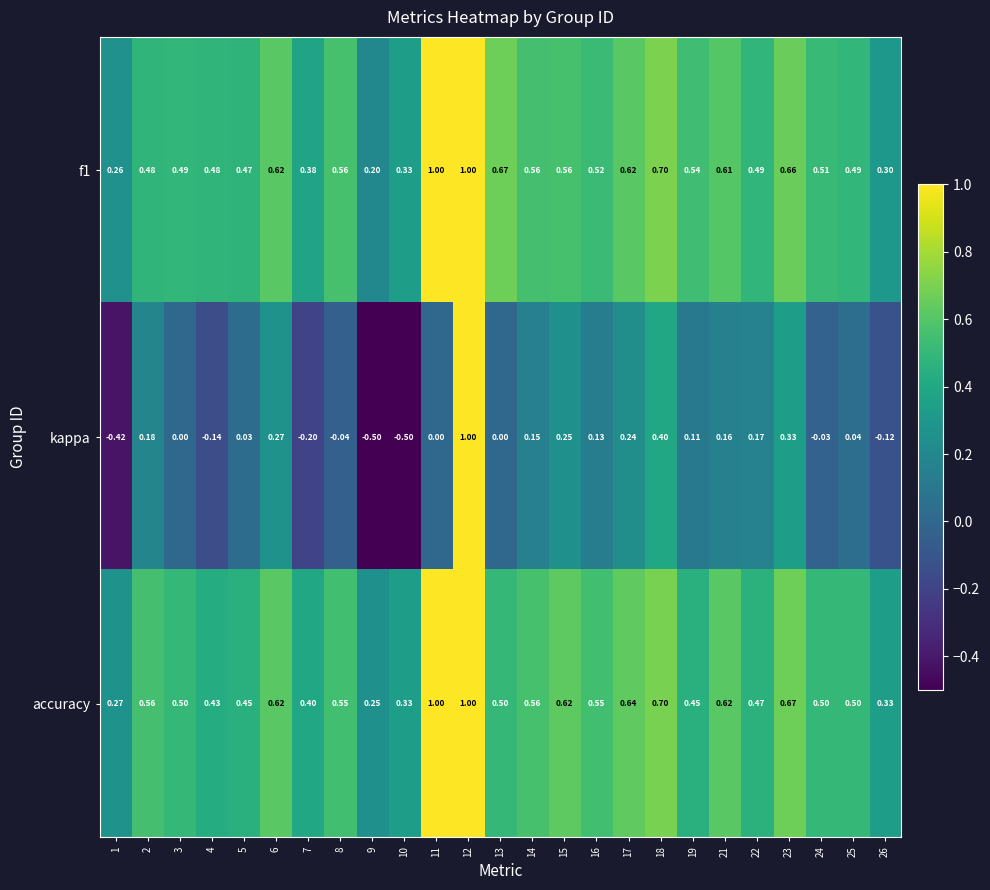

Is the value of kappa at 14 greater than the value of accuracy at 16?

No